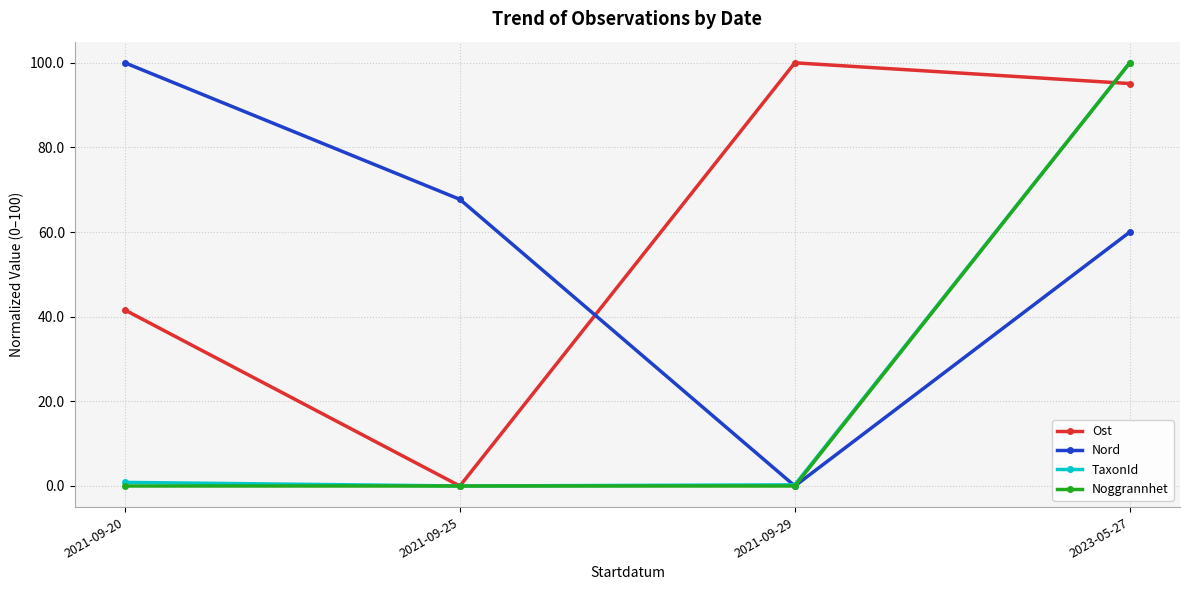

Is the value of TaxonId at 2021-09-25 greater than the value of Ost at 2021-09-20?

No